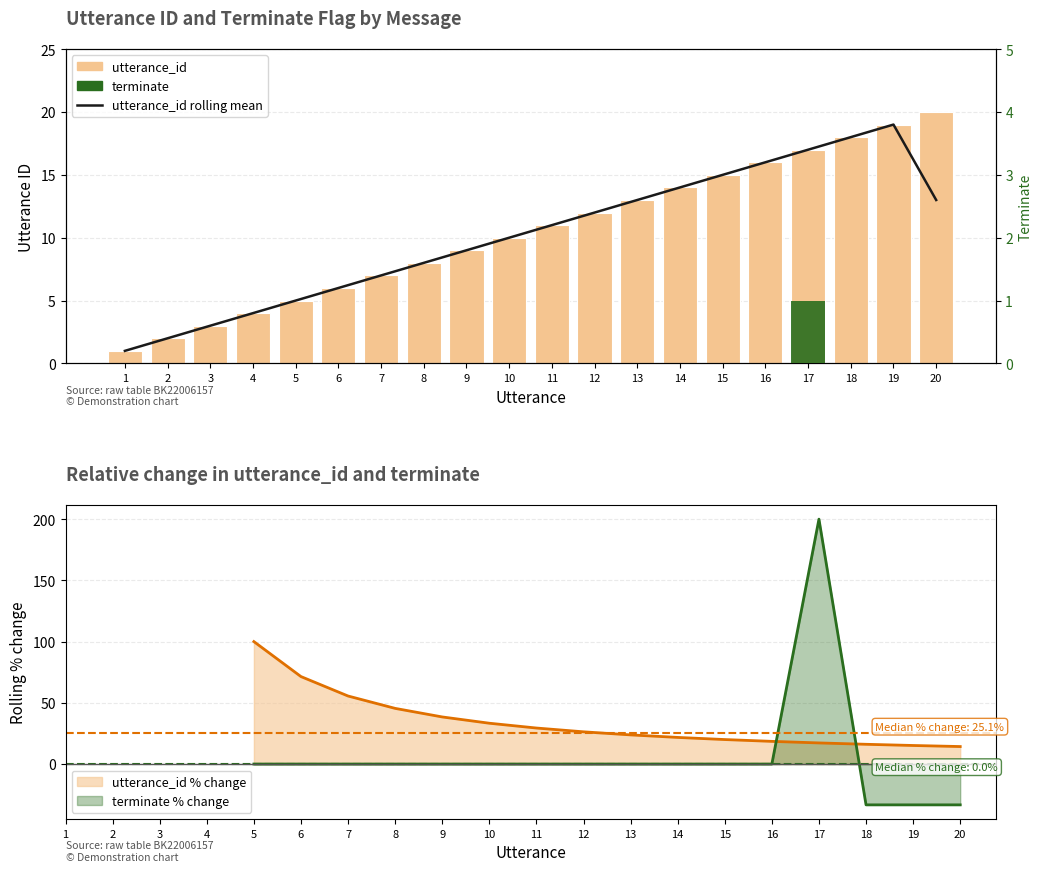

How many values in the utterance_id series exceed 11?

9